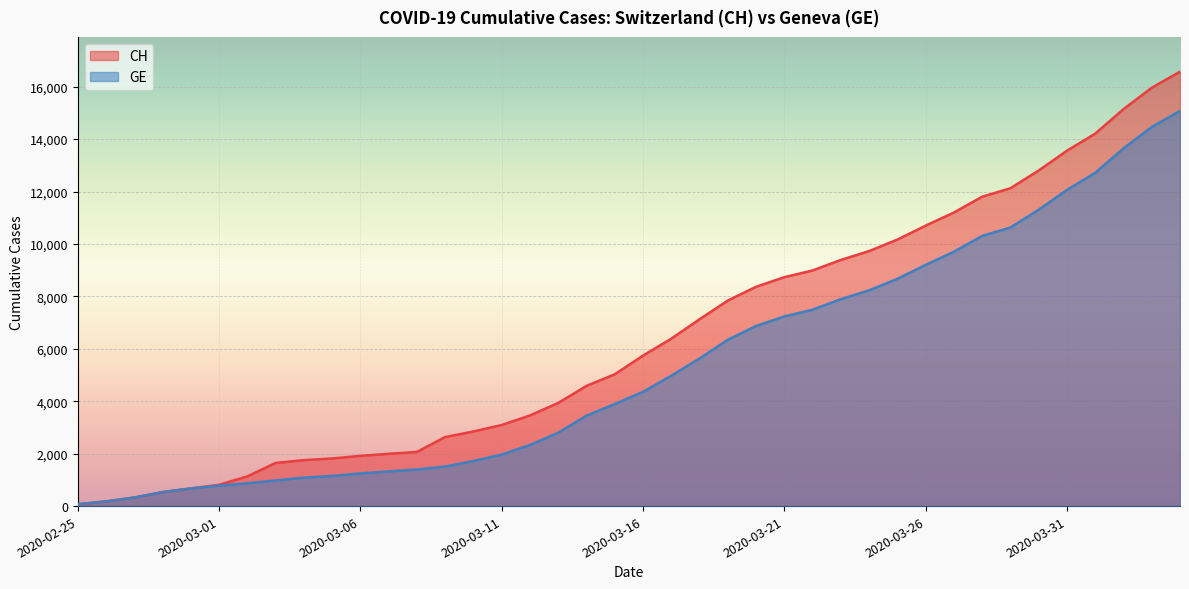

At 2020-03-25, list the series in order from largest to smallest.

CH, GE